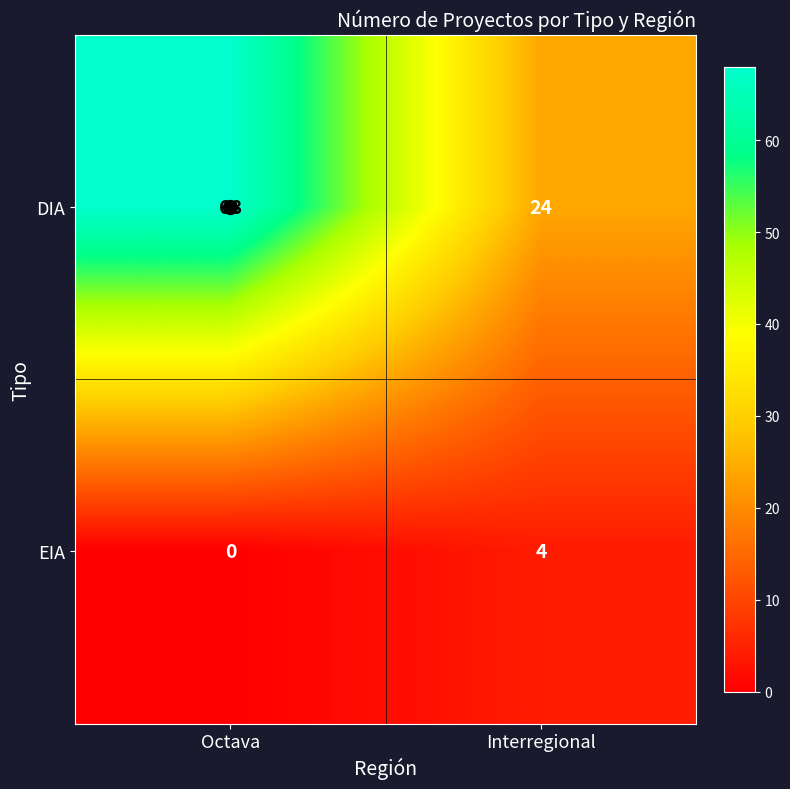

Which series has the largest range (max minus min)?

DIA